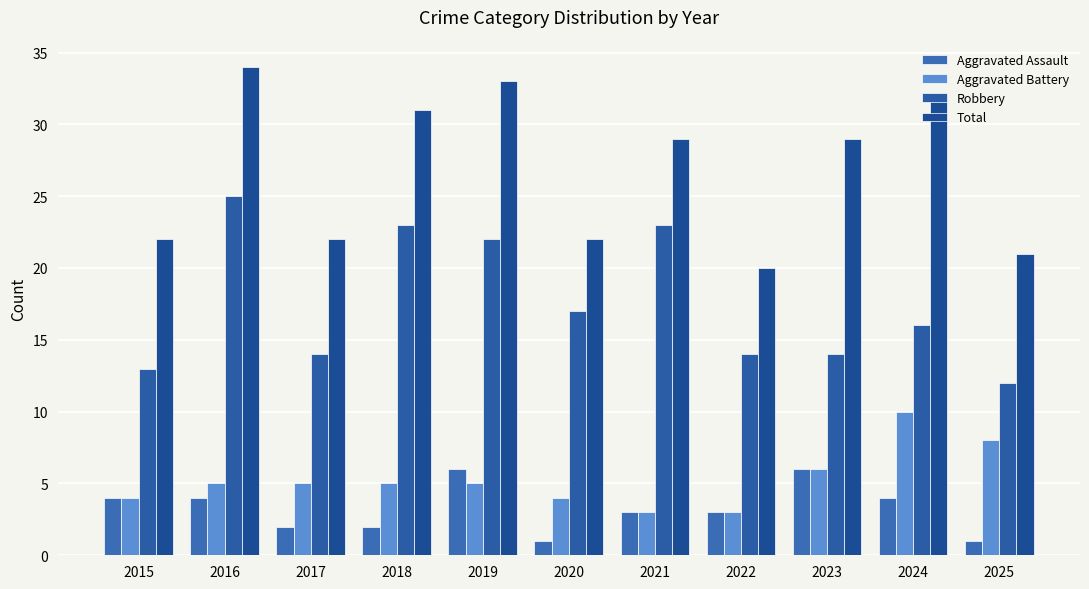

Count the number of data series in this chart.

4